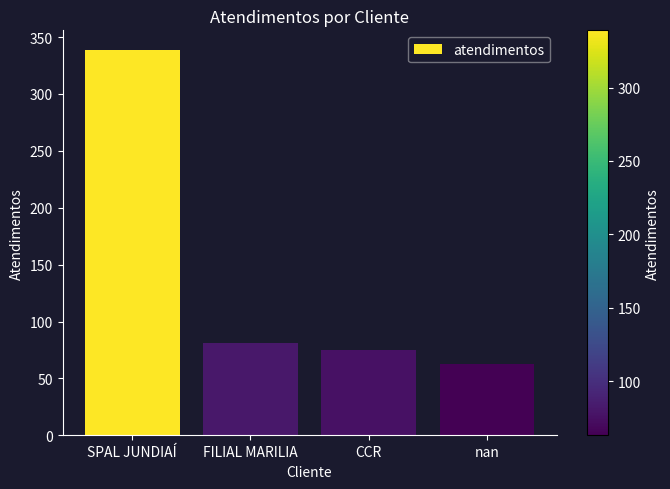

What is the average value?

140